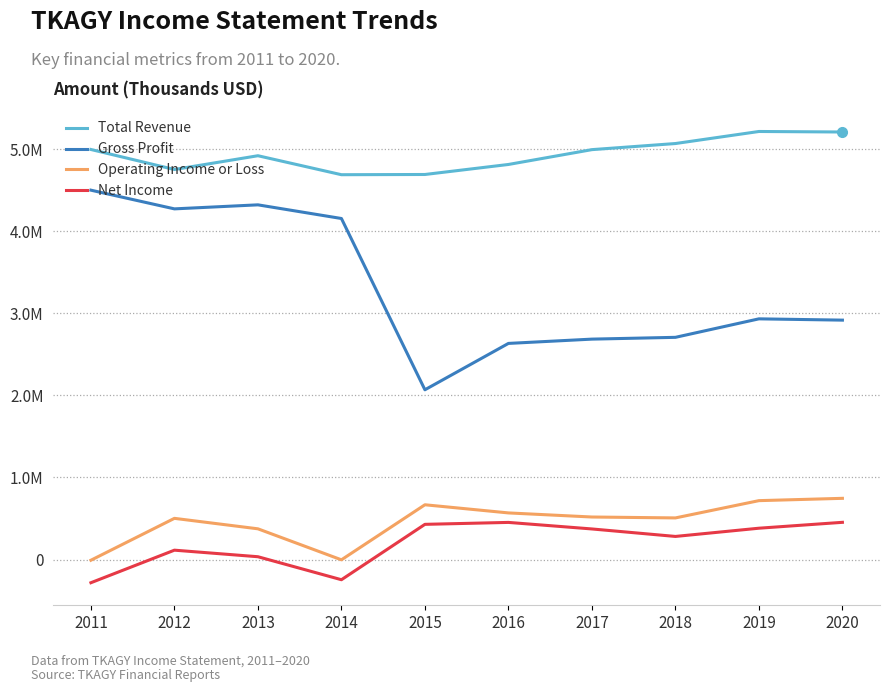

Reading left to right, what are all the values shown in this chart?

Total Revenue: 2011=4998000	2012=4754000	2013=4922000	2014=4690600	2015=4693300	2016=4815400	2017=4996200	2018=5070600	2019=5217500	2020=5211200
Gross Profit: 2011=4502100	2012=4274200	2013=4323300	2014=4156800	2015=2069100	2016=2634200	2017=2686500	2018=2708300	2019=2933700	2020=2918000
Operating Income or Loss: 2011=-8600	2012=501900	2013=374300	2014=-3500	2015=667400	2016=568100	2017=518200	2018=507100	2019=717700	2020=745900
Net Income: 2011=-282700	2012=114000	2013=34100	2014=-246200	2015=428800	2016=452400	2017=372600	2018=281400	2019=381700	2020=453400